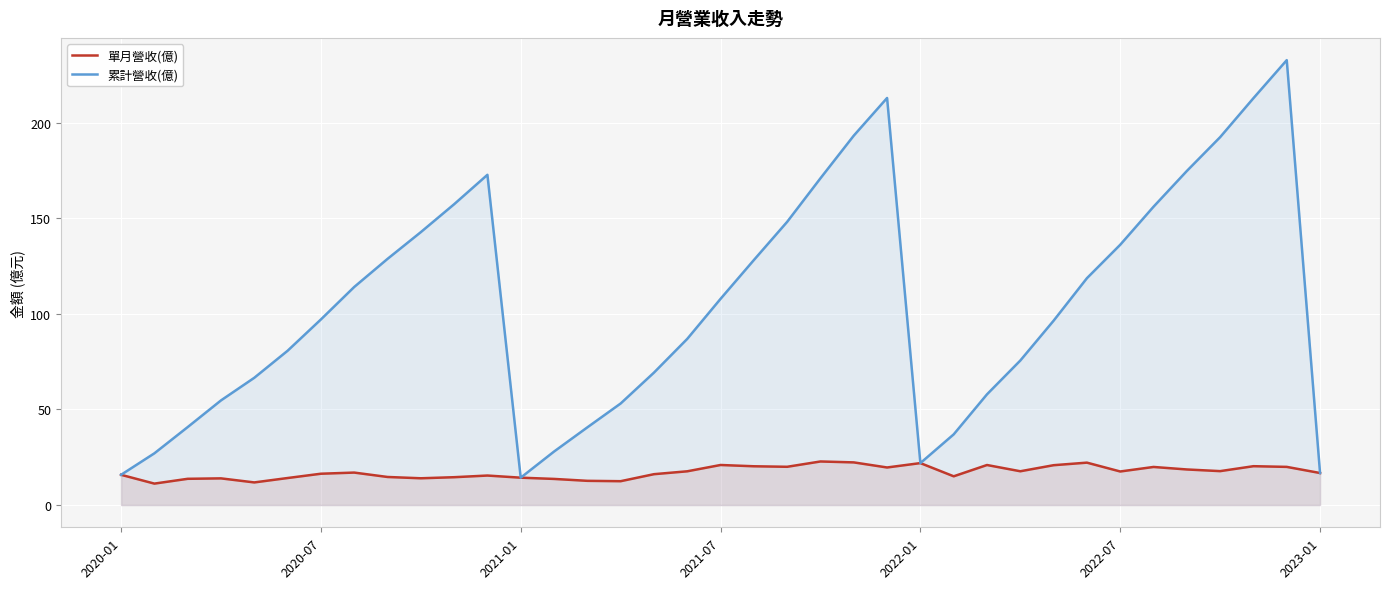

What is the sum of all 累計營收(億) values?

3882.4